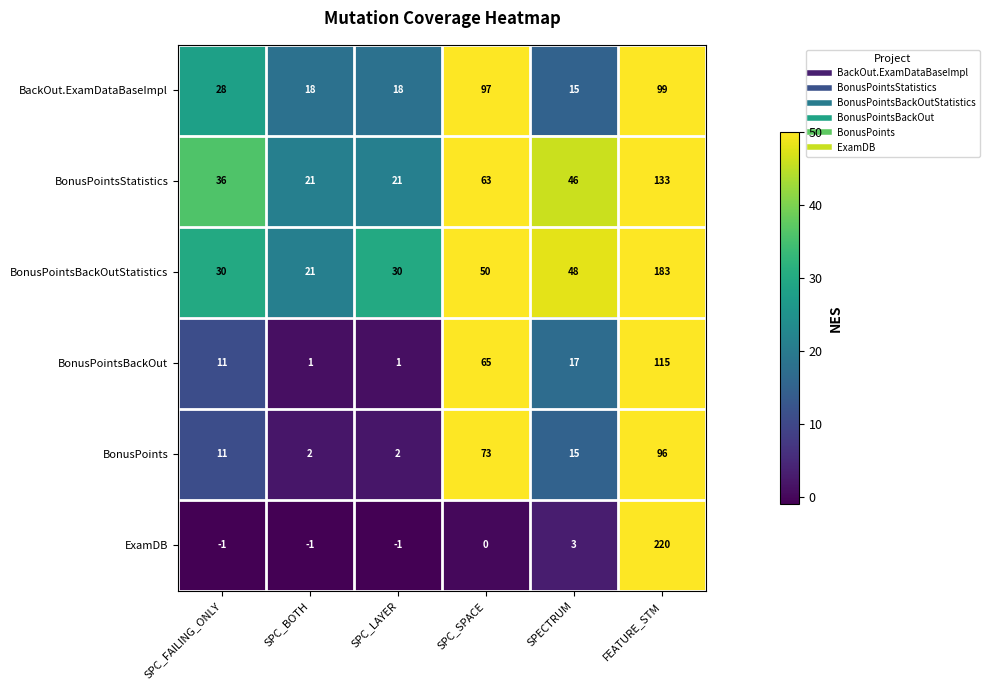

What is the average value of the ExamDB series?

37